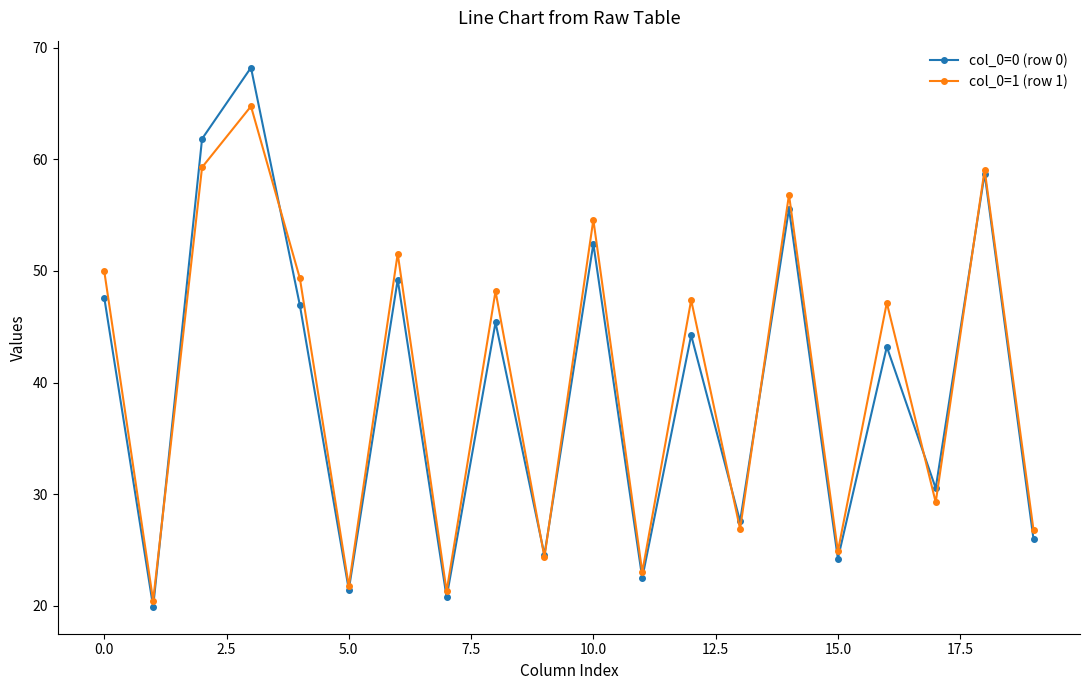

What is the highest value of the col_0=0 (row 0) series?

68.2